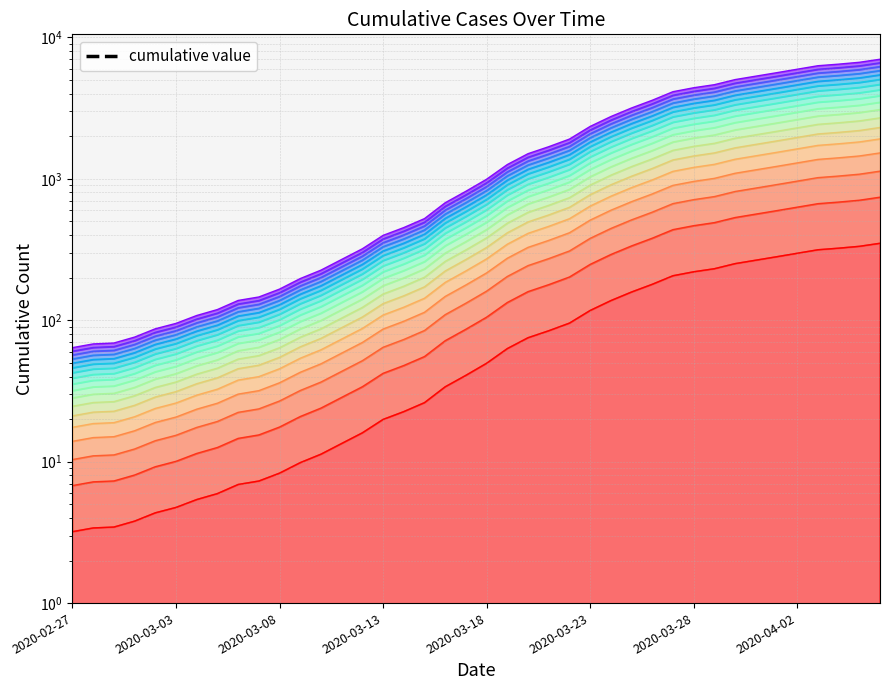

What is the difference between the second highest and second lowest values?

1435.6